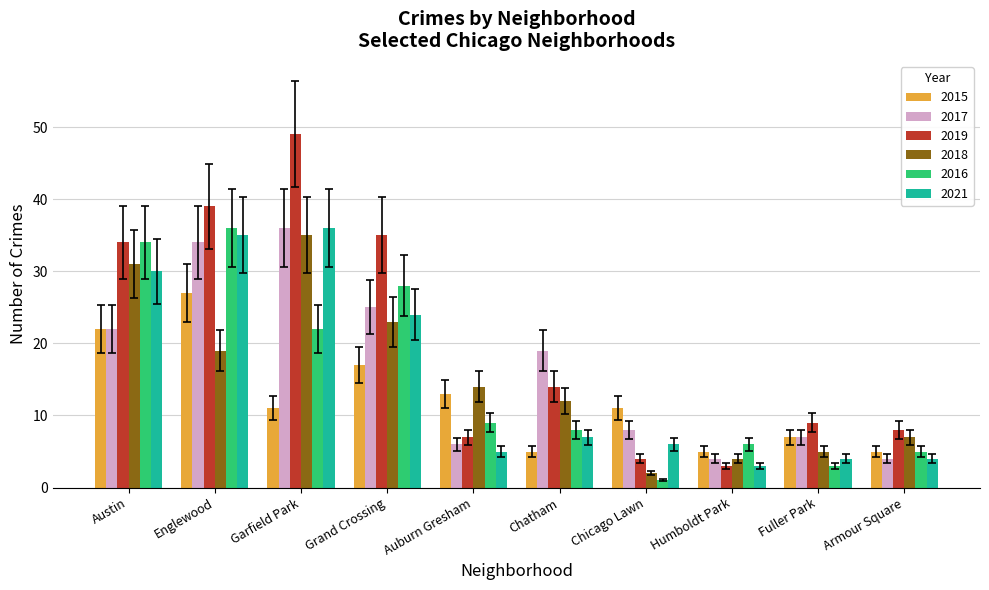

What is the difference between the second highest and second lowest values in the 2018 series?

27